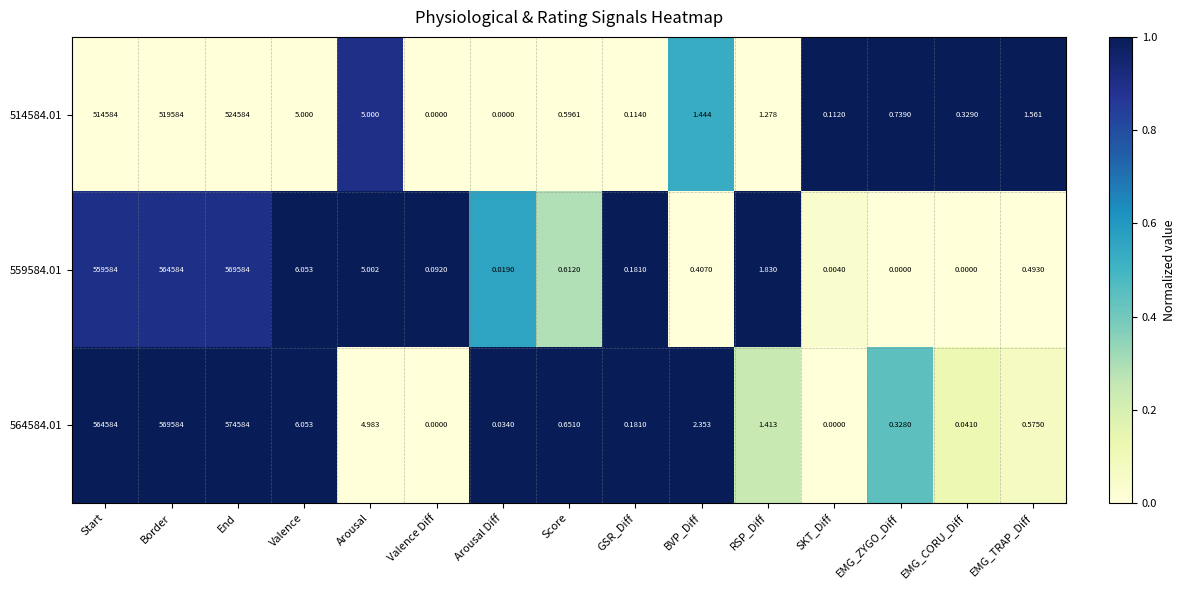

At which label is 514584.01 closest to 262292?

Start